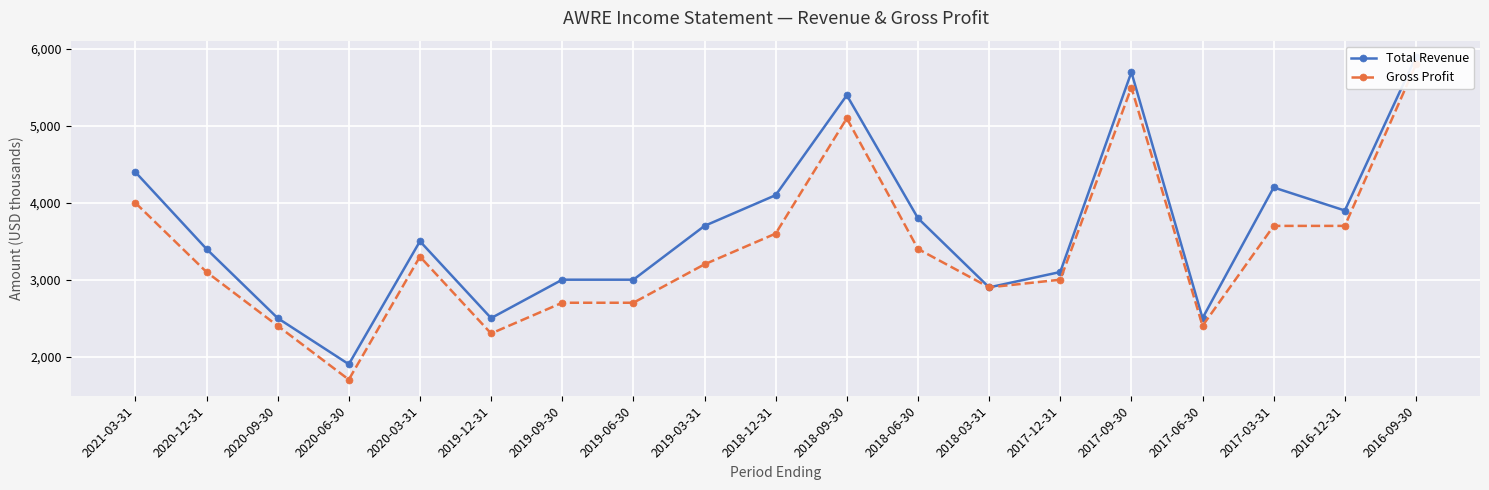

True or false: Gross Profit and Total Revenue cross at least once.

False